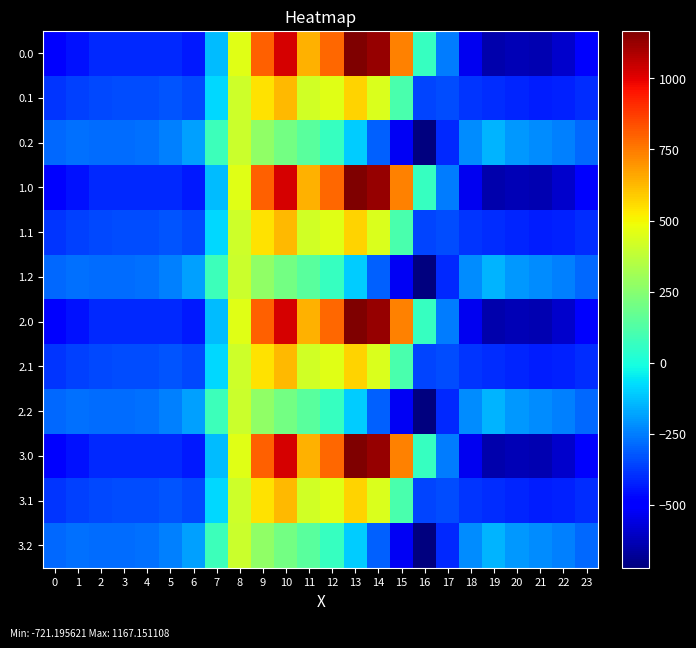

At which category is the sum across all series the highest?

10